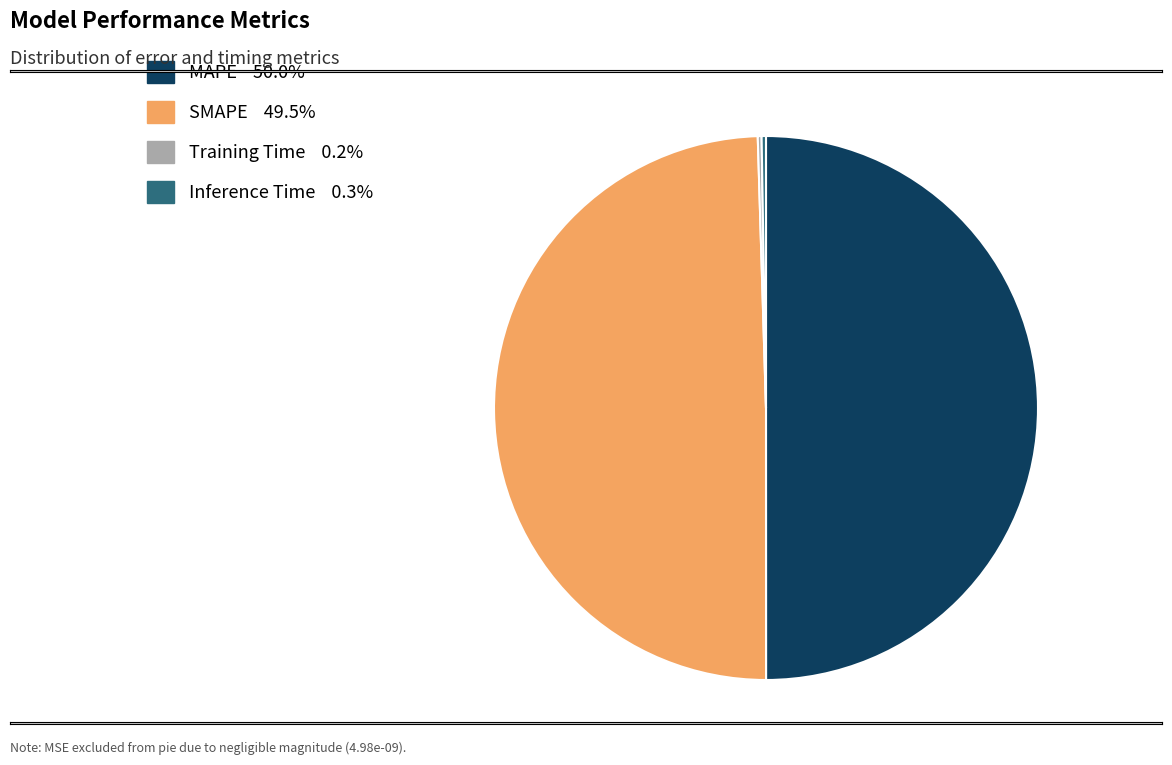

Does SMAPE account for over 50% of the chart?

No